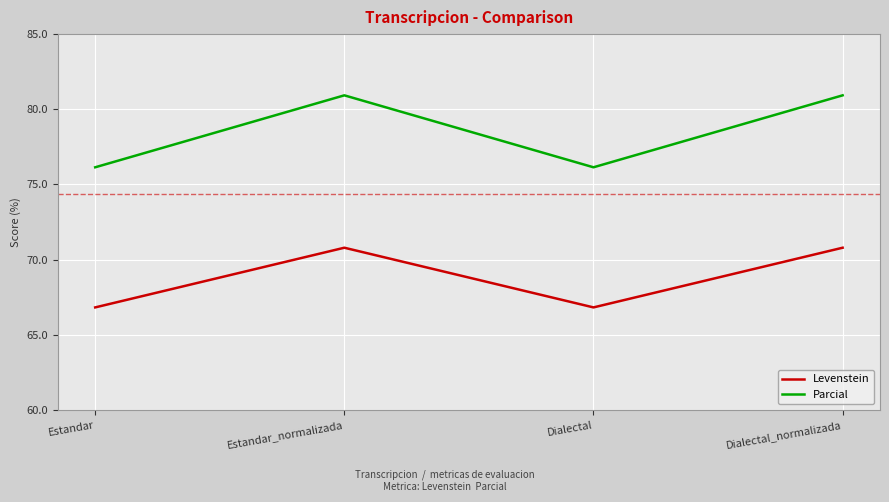

True or false: Levenstein has a value of 124.4 at Estandar_normalizada.

False